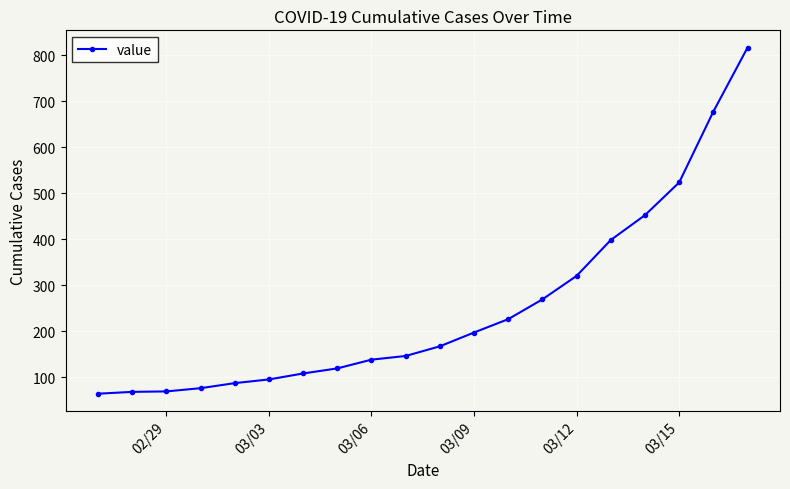

What is the sum of all values?

5015